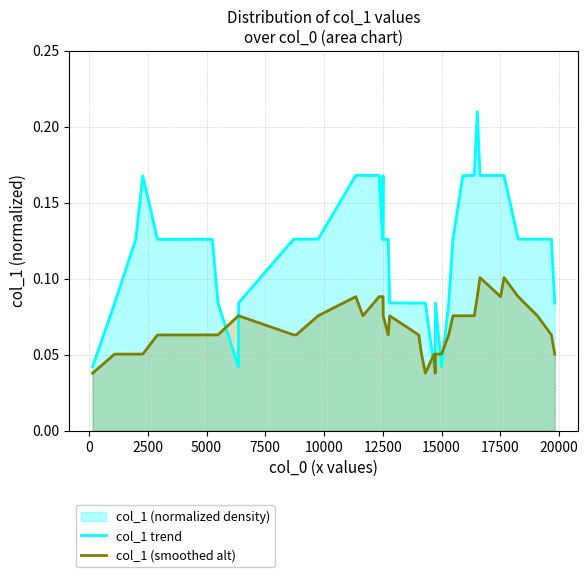

Which series has the widest spread of values?

col_1 trend